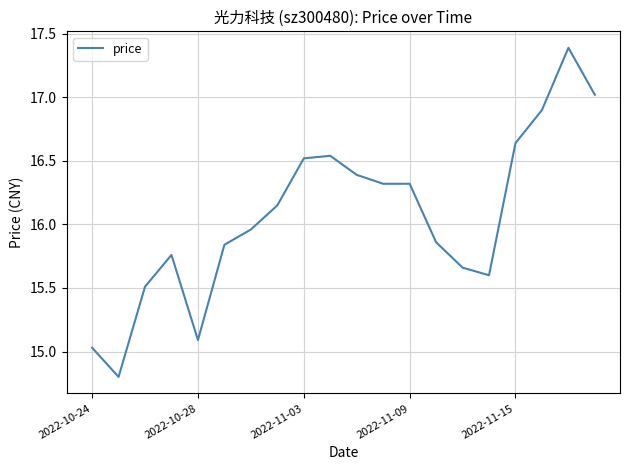

What is the difference between the maximum and minimum values?

2.6